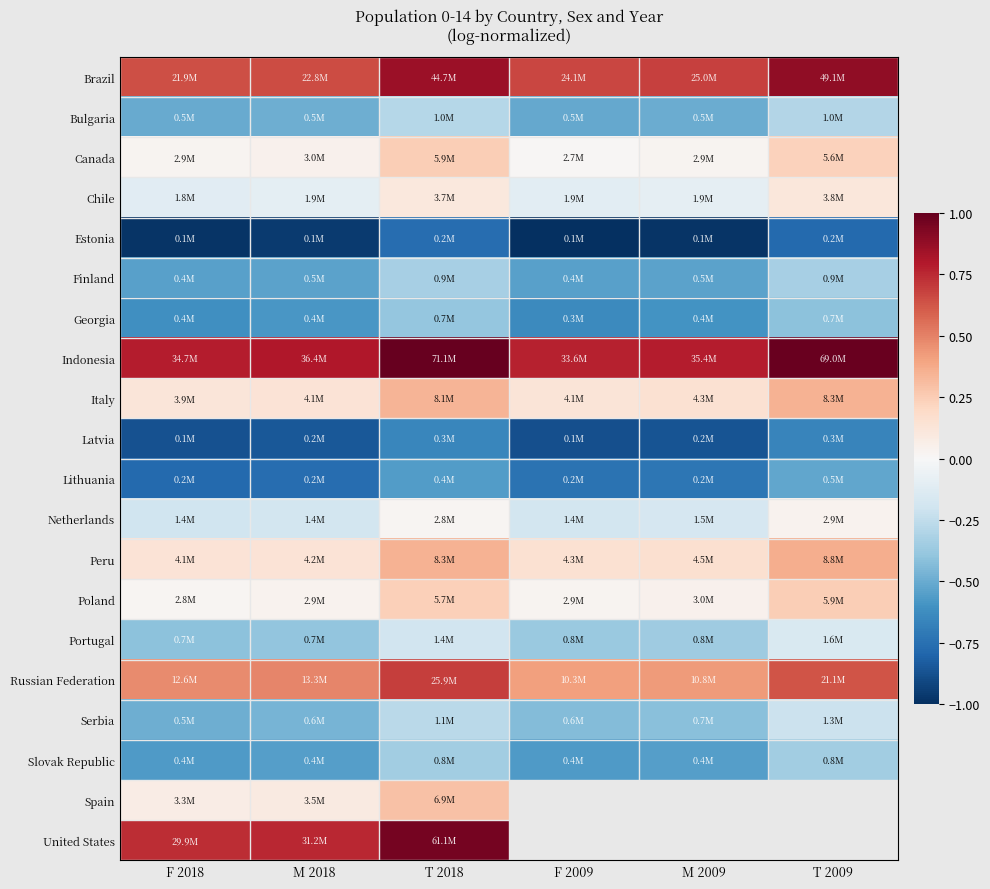

What is the minimum value shown in the chart?

-1.0